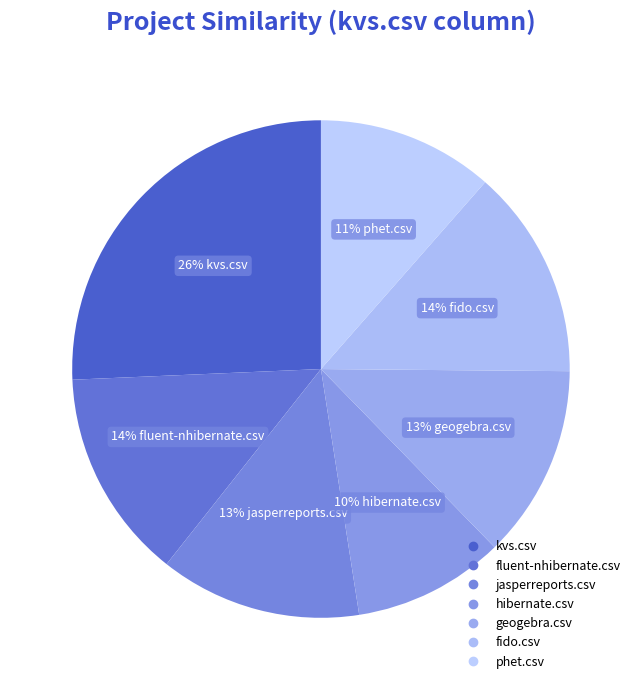

How many slices are in this pie chart?

7